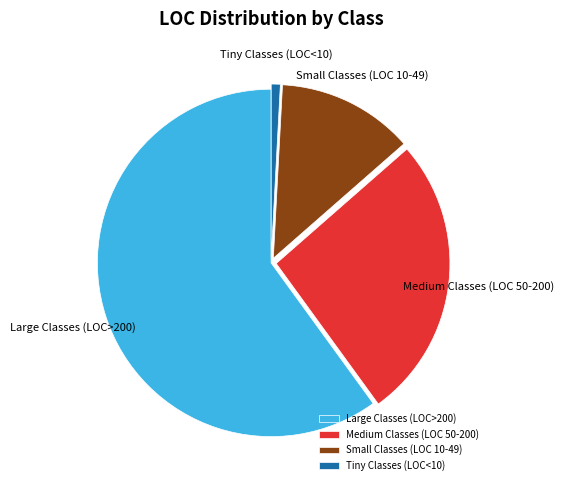

Do Tiny Classes (LOC<10) and Small Classes (LOC 10-49) together represent more than half of the pie?

No